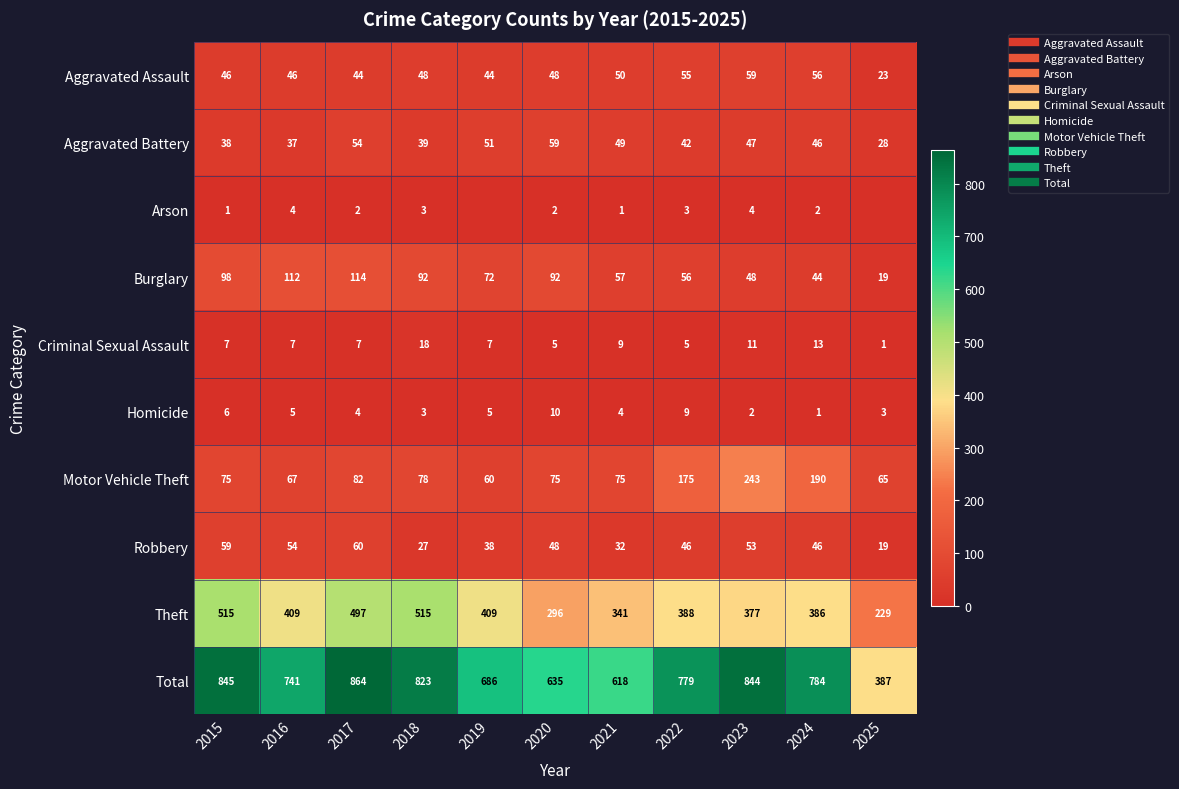

What is the average value of the Motor Vehicle Theft series?

108